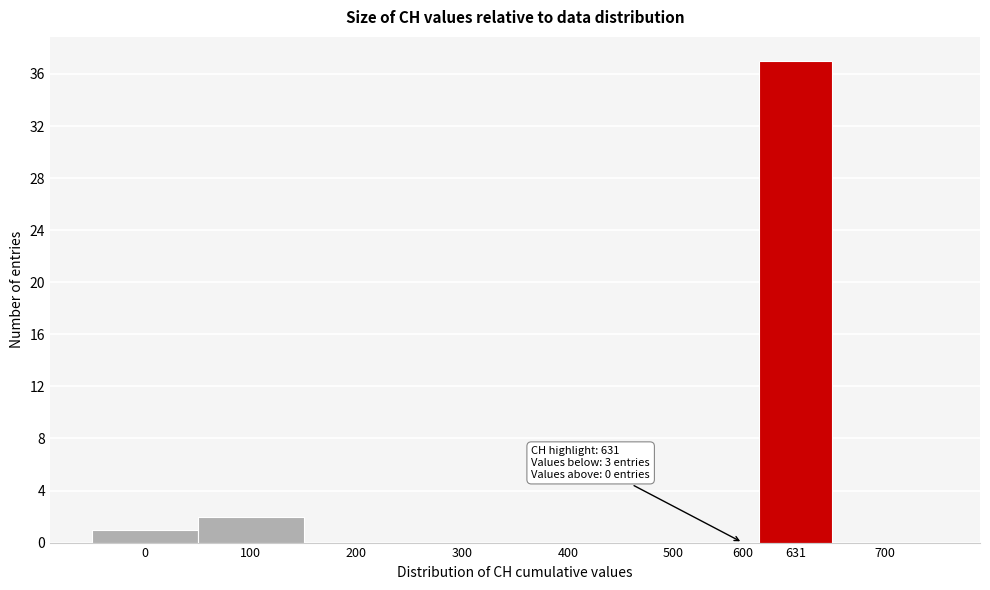

Reading left to right, what are all the values shown in this chart?

0=1	100=2	200=0	300=0	400=0	500=0	600=0	631=37	700=0